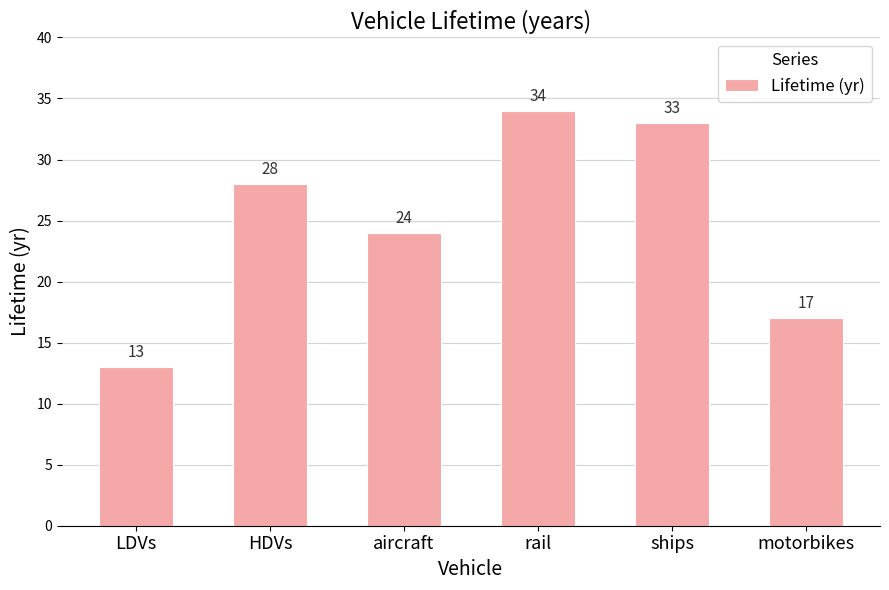

What is the sum of the values at HDVs and rail?

62